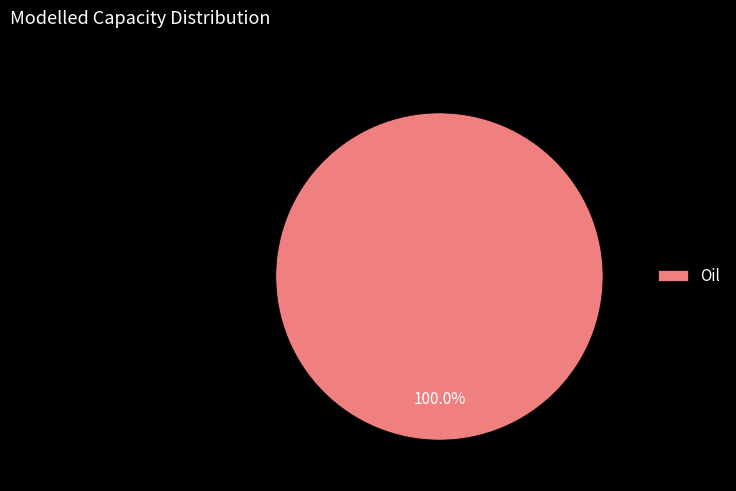

True or false: Oil accounts for 100% of the total.

True